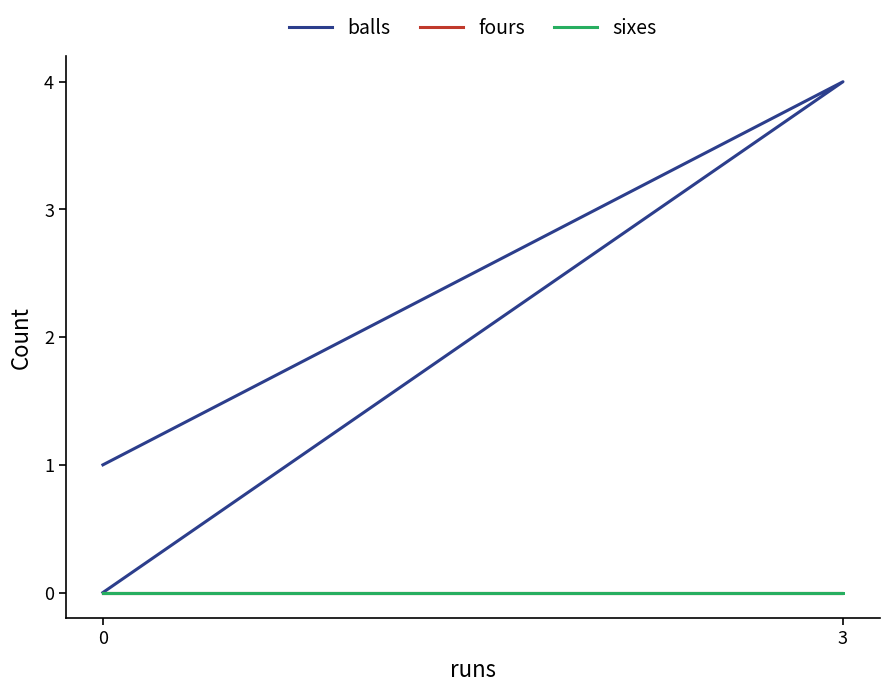

What is the spread (max minus min) of values at 3?

4